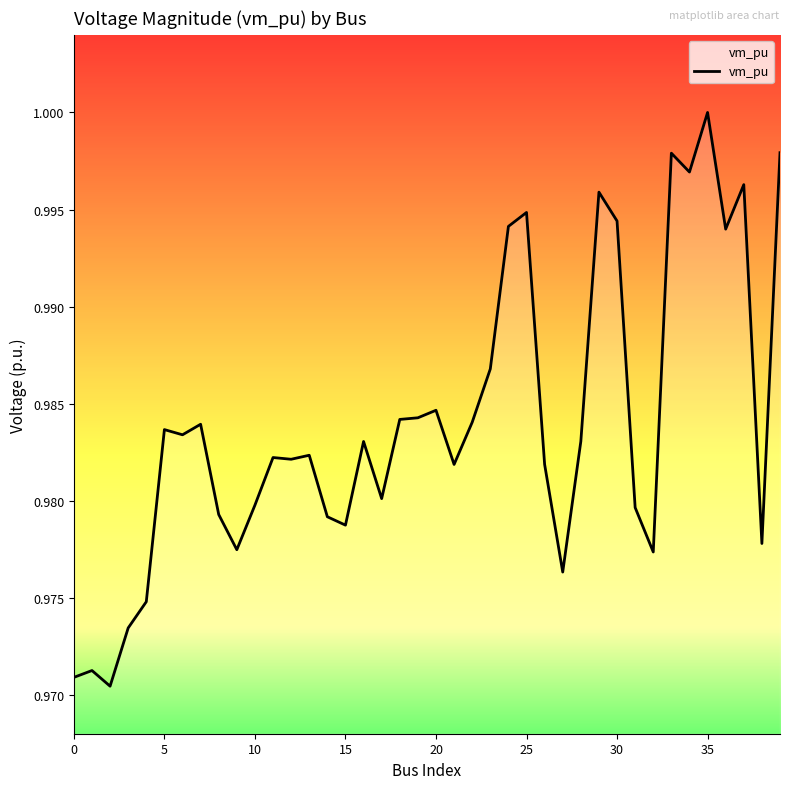

Which label corresponds to the largest value in the chart?

35